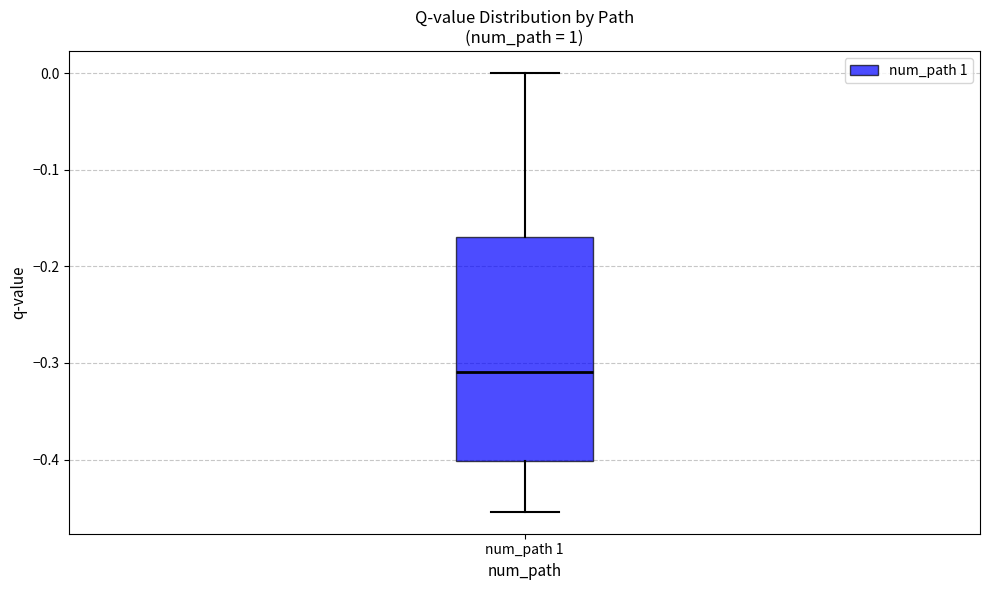

Transcribe this box plot: give where the median line is, the range the box spans, and where the two whiskers end, as read against the y-axis. The values are not printed on the chart, so give them approximately, as read against the axis.

median -0.31, box -0.40 to -0.17, whiskers -0.45 to 0.00